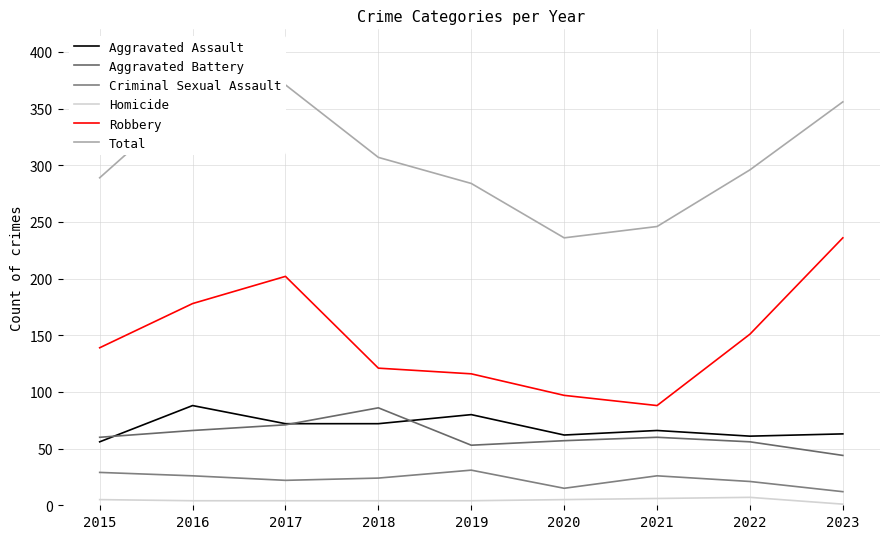

Count the number of categories in the chart.

9